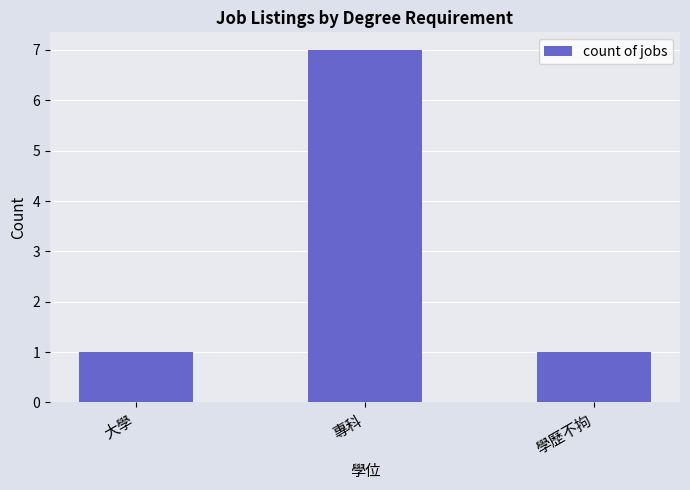

Does the chart contain stacked bars?

No